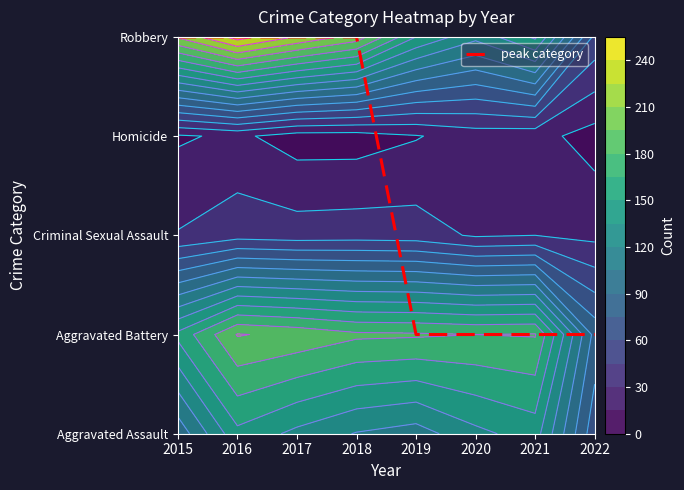

Which series has the largest total across all categories?

Robbery